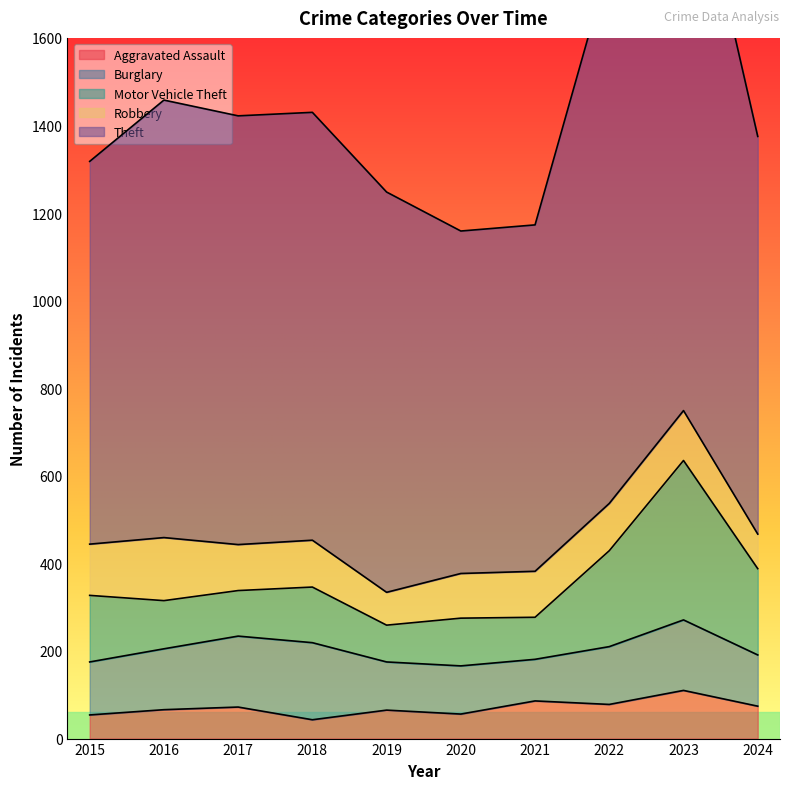

True or false: Burglary has a value of 87 at 2023.

False